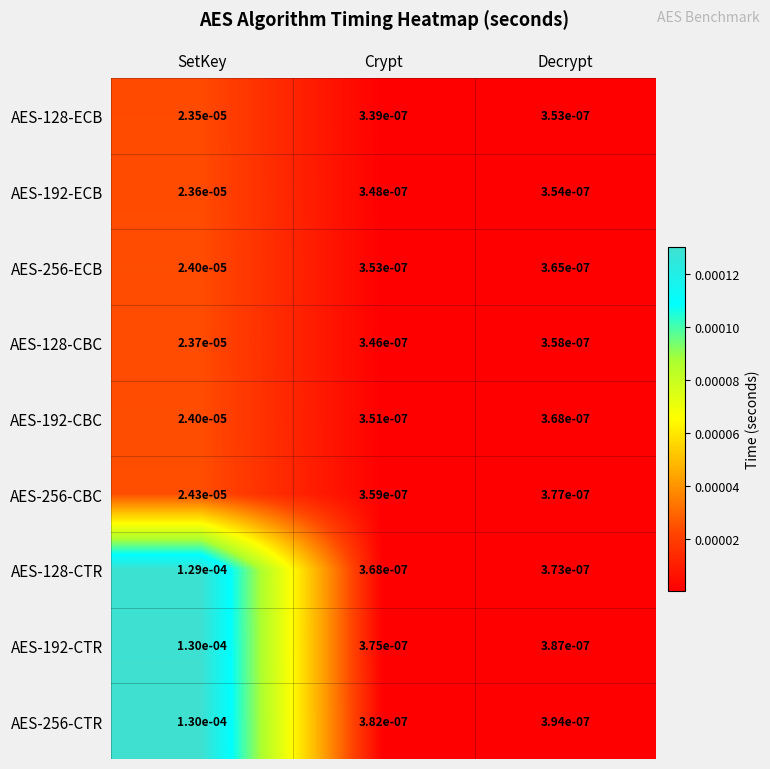

At which label is AES-256-CTR closest to 0?

Crypt